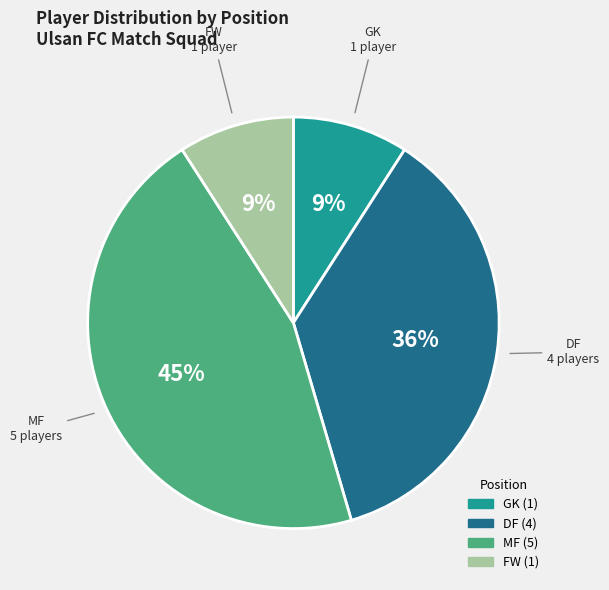

Is there a majority slice in this chart?

No